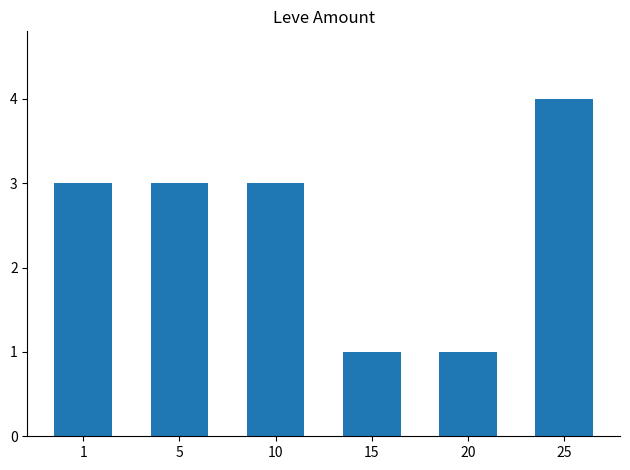

What is the sum of the values at 1 and 25?

7